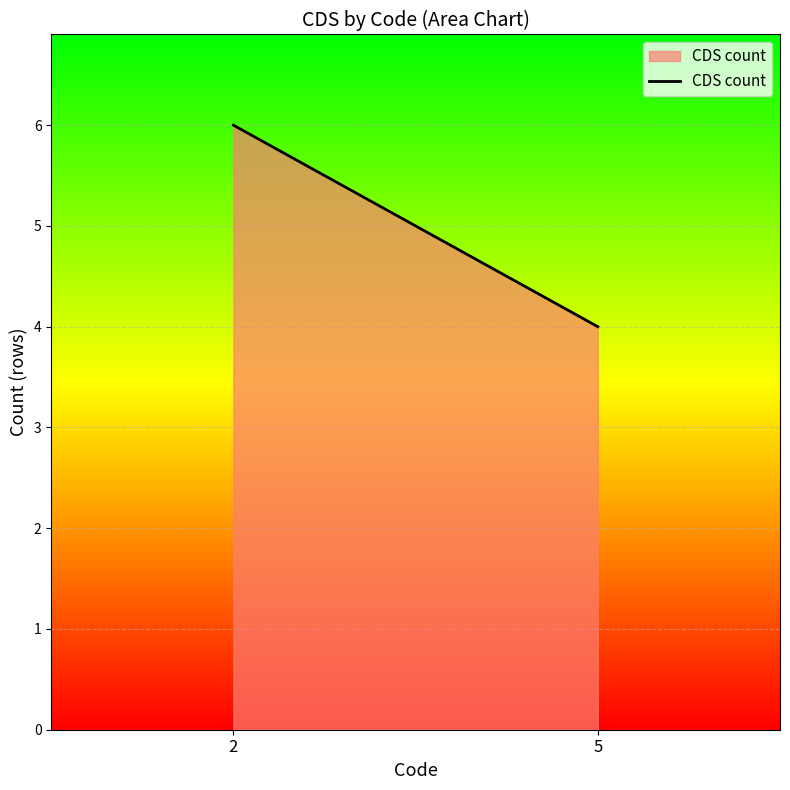

Which has a higher value, 5 or 2?

2